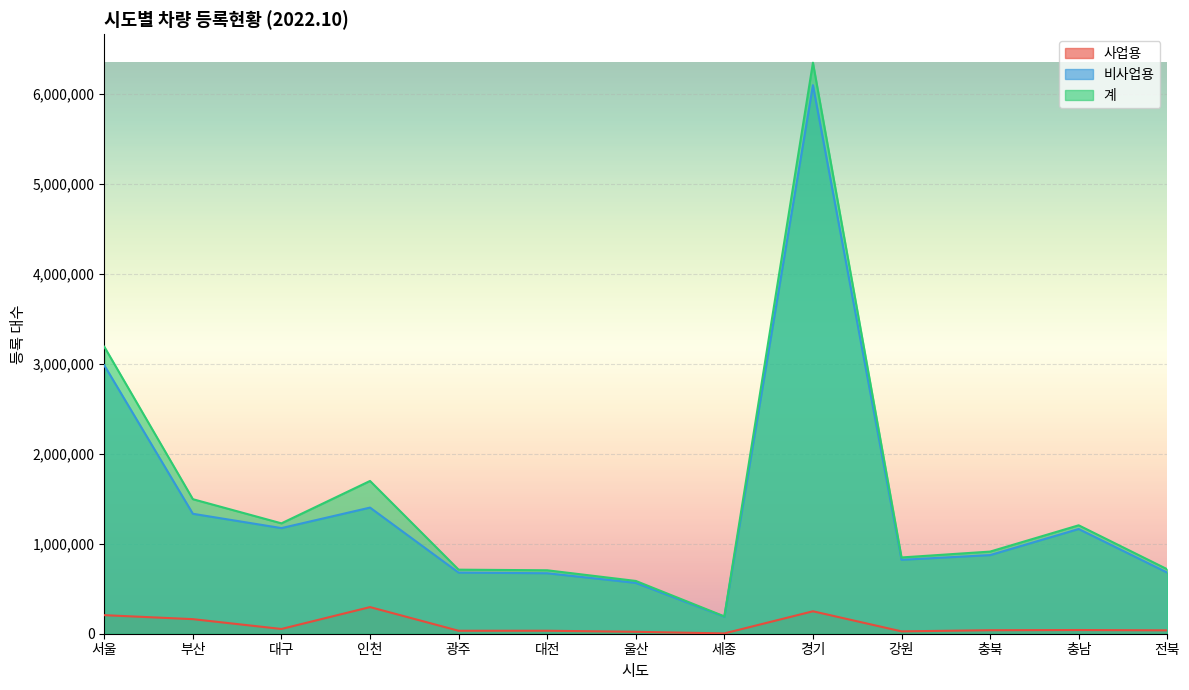

Reading left to right, list all the values displayed in this chart.

사업용: 206200	162026	52878	296034	32872	33108	21490	3502	249473	26208	38976	41157	37558
비사업용: 2983908	1333335	1174026	1401956	679037	672082	565202	189075	6097369	821528	873877	1163964	679037
계: 3190108	1495361	1226904	1697990	711909	705190	586692	192577	6346842	847736	912853	1205121	716595